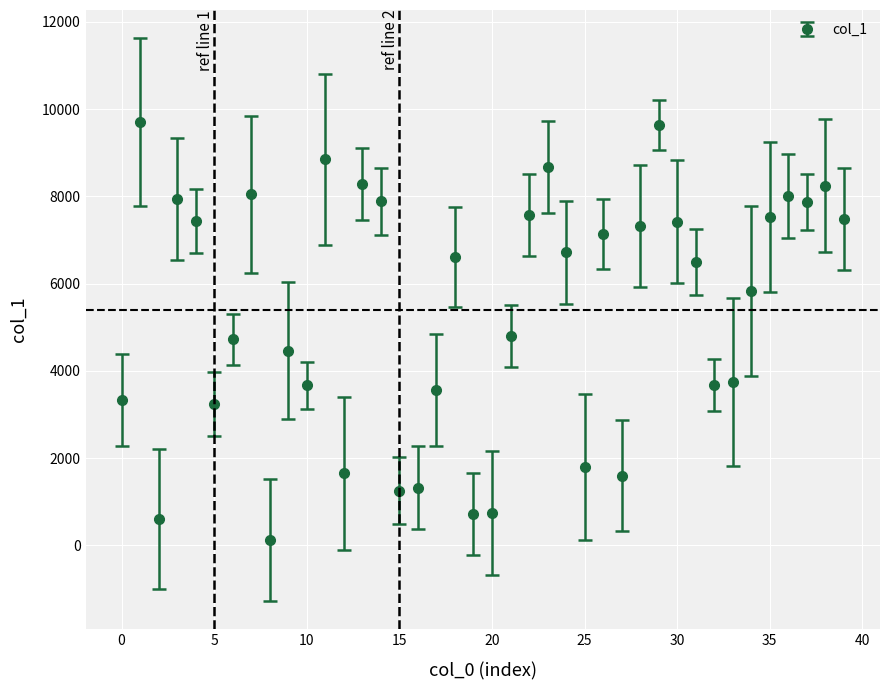

What is the difference between the second highest and minimum values?

9510